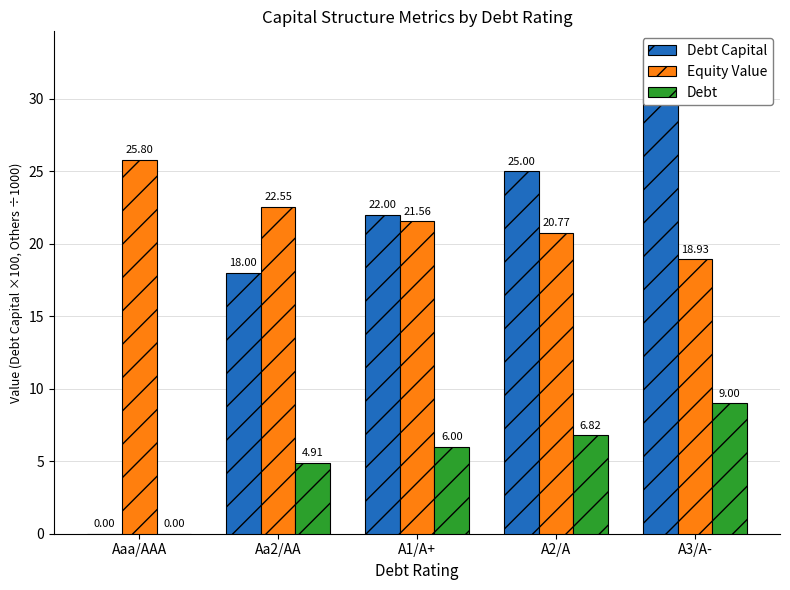

Which category has the highest value in the Debt Capital series?

A3/A-